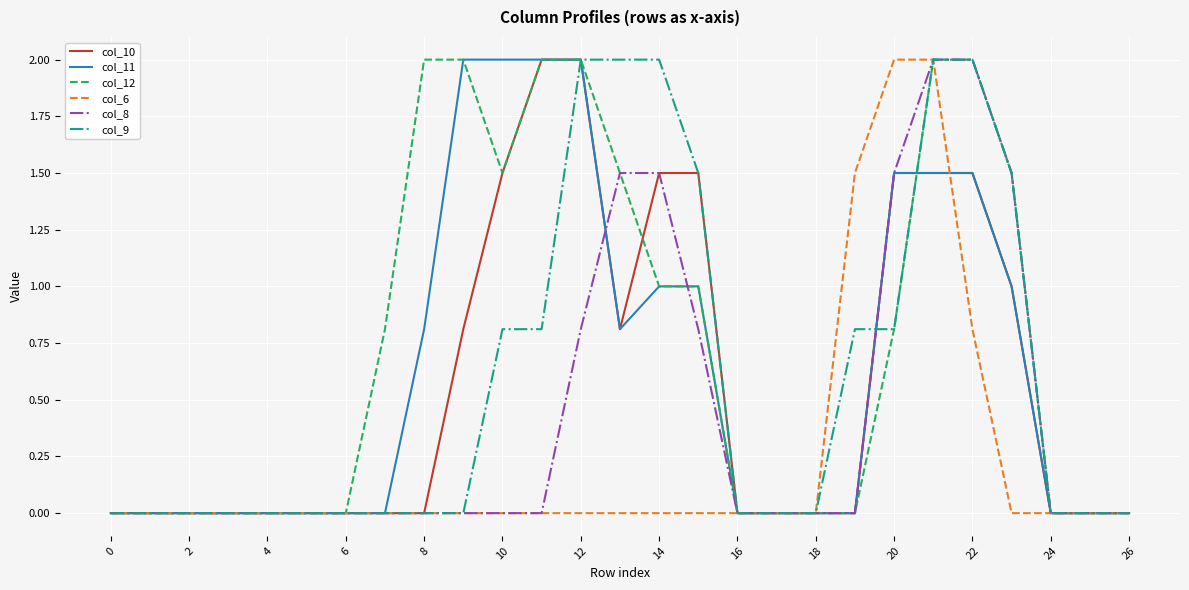

What is the maximum value shown in the chart?

2.0